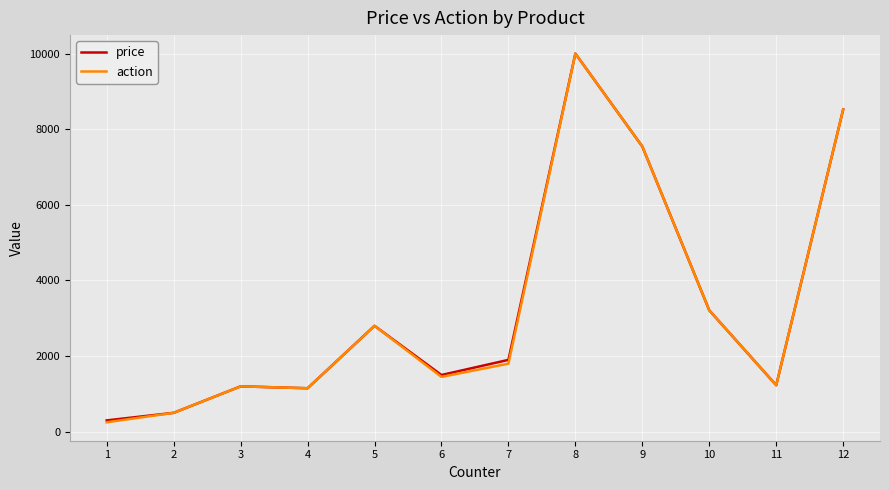

The value of price at 6 is 1500. True or false?

True